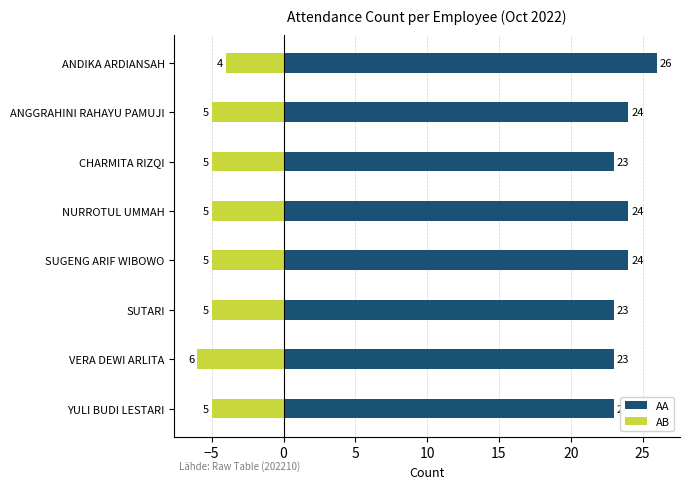

True or false: AA has a value of 24 at ANGGRAHINI RAHAYU PAMUJI.

True